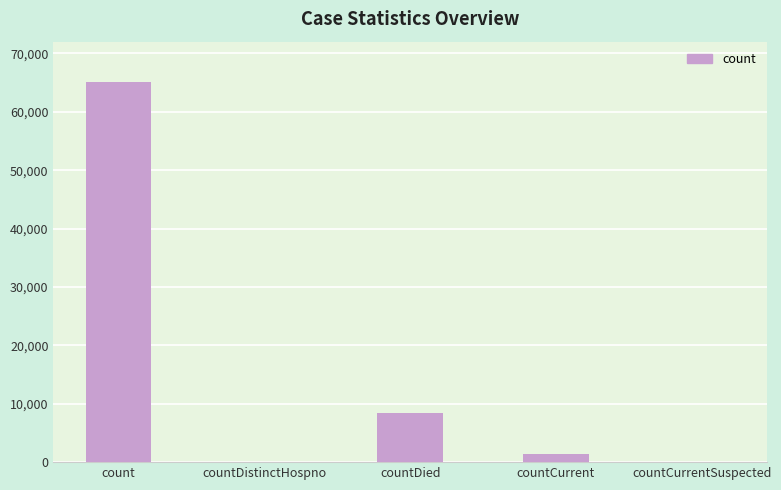

Between count and countCurrentSuspected, which is larger?

count